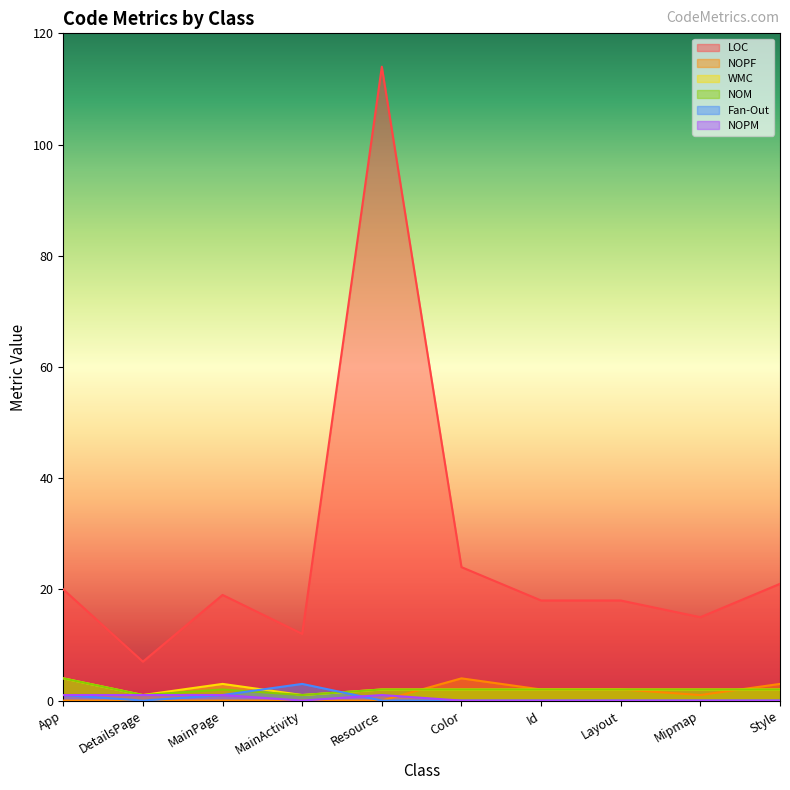

At how many categories does at least one series exceed 49?

1